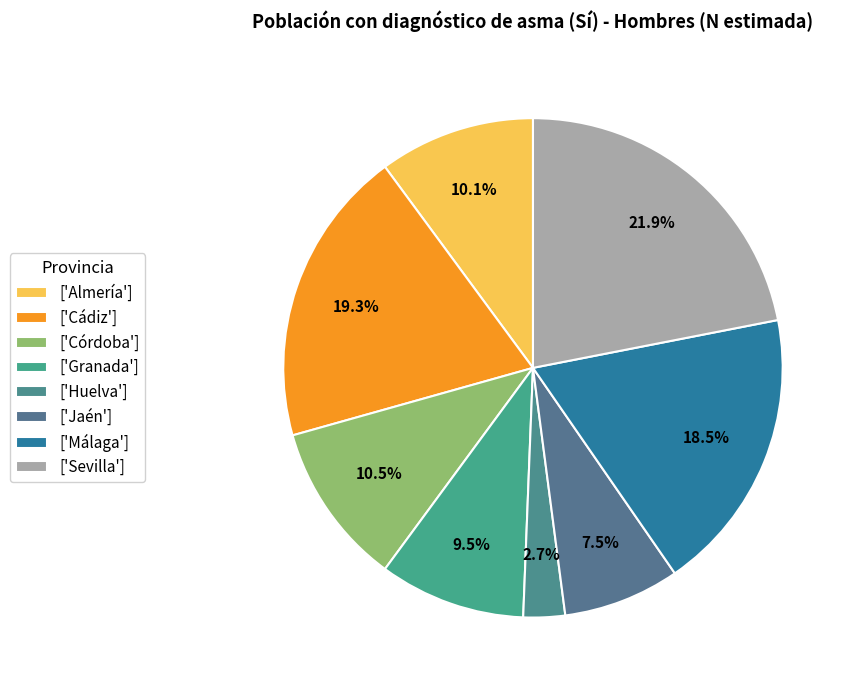

How many slices are in this pie chart?

8